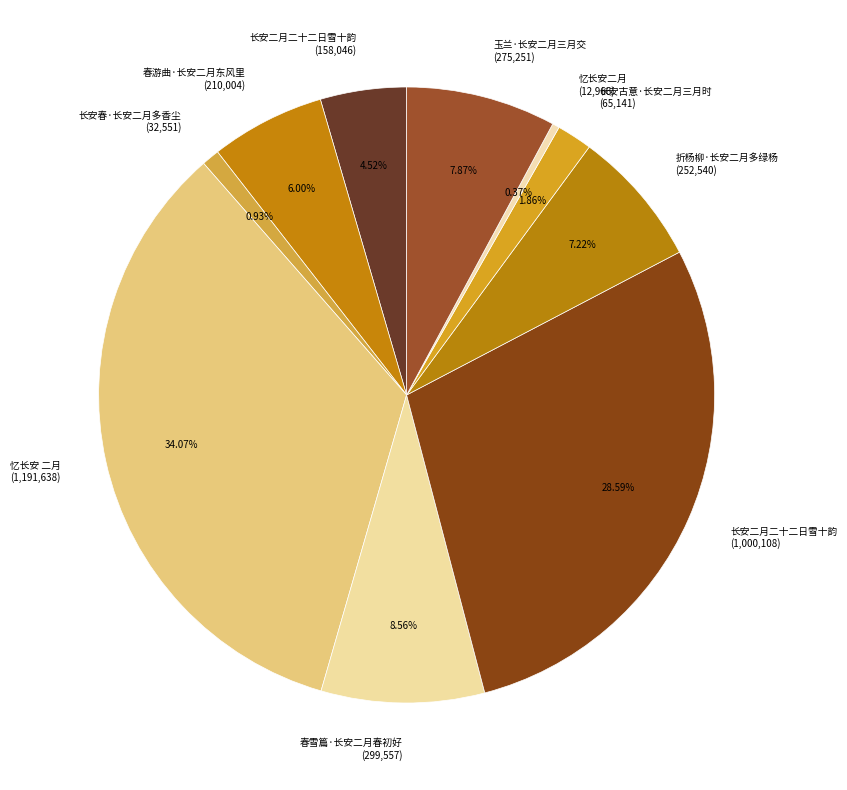

How many slices are in this pie chart?

10